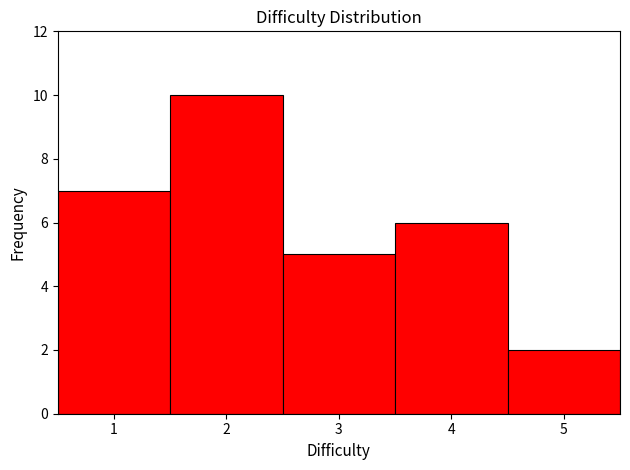

Reading left to right, transcribe this chart: for each bar, give the range it covers on the x-axis and its height. The values are not printed on the chart, so give them approximately, as read against the axis.

0.5 to 1.5: 7
1.5 to 2.5: 10
2.5 to 3.5: 5
3.5 to 4.5: 6
4.5 to 5.5: 2